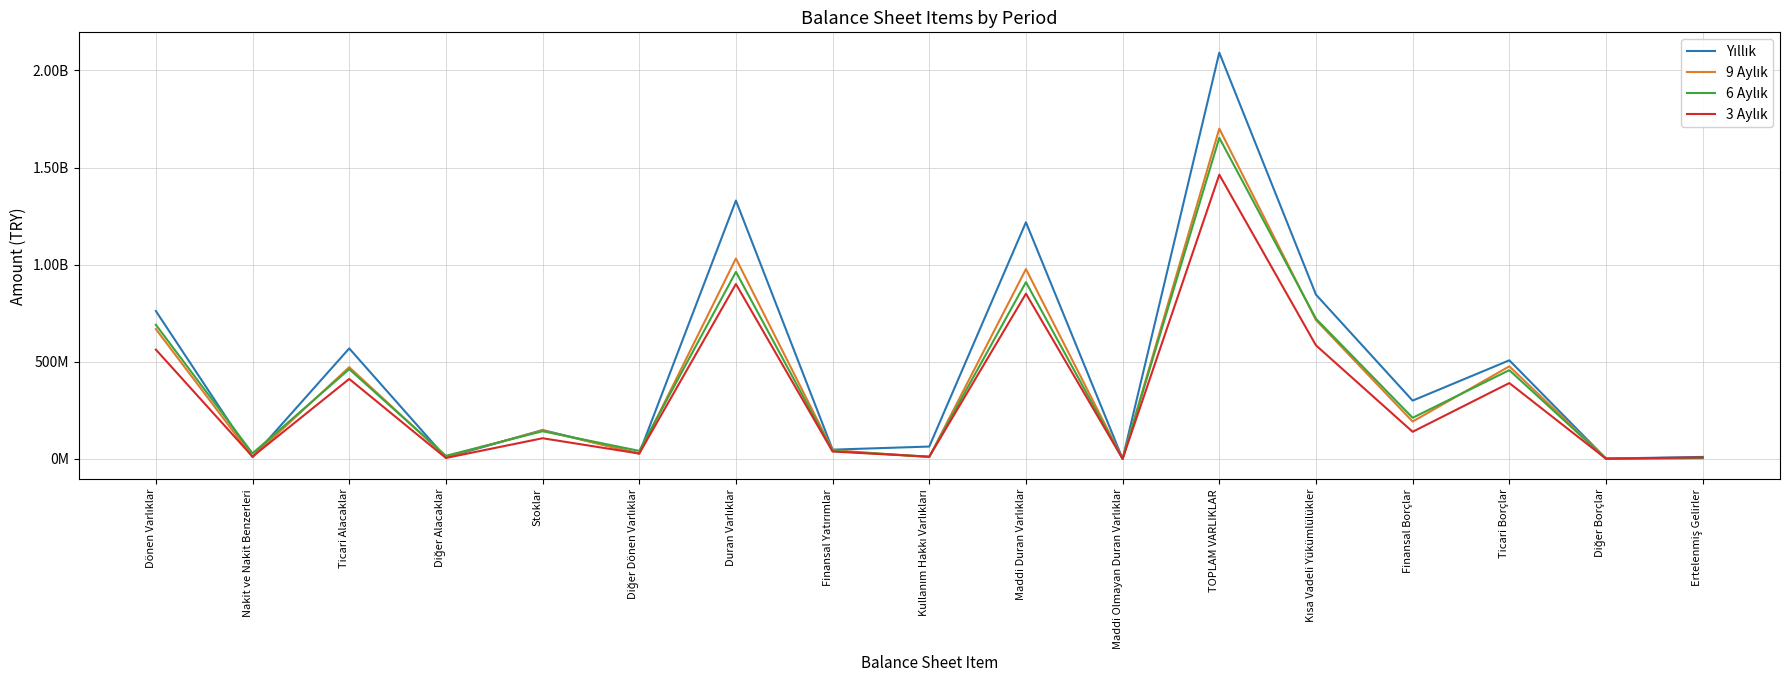

Is the value of 6 Aylık at Finansal Borçlar greater than the value of 9 Aylık at Finansal Yatırımlar?

Yes